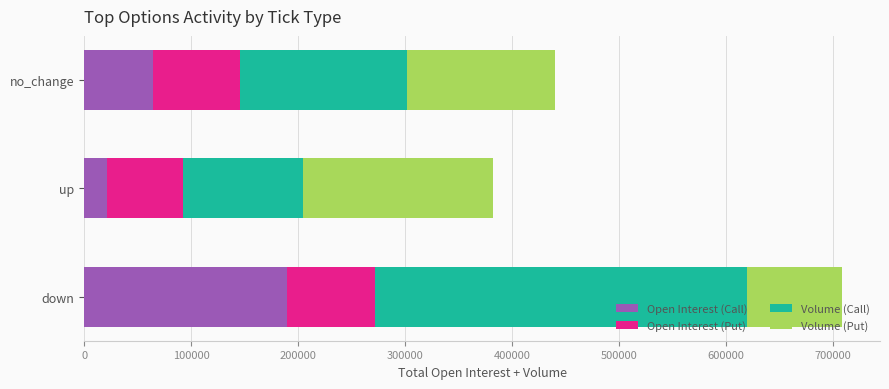

True or false: Open Interest (Call) has a value of 189925 at down.

True